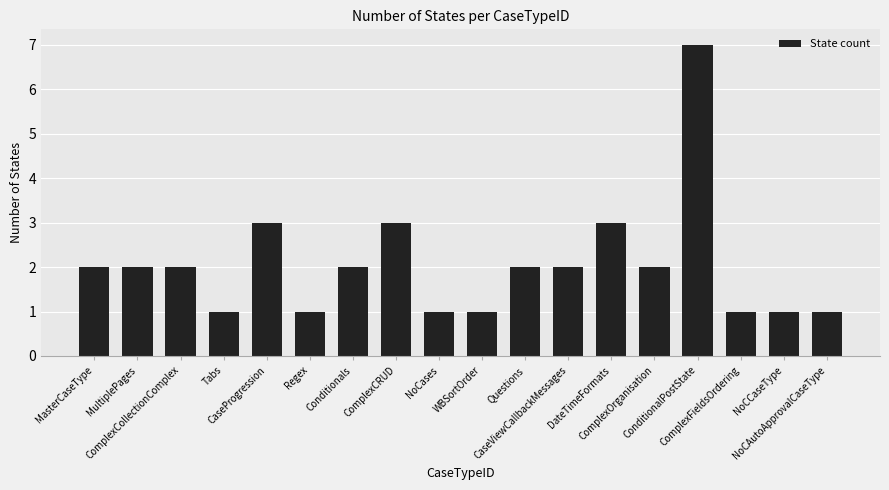

How many series are shown in this chart?

1